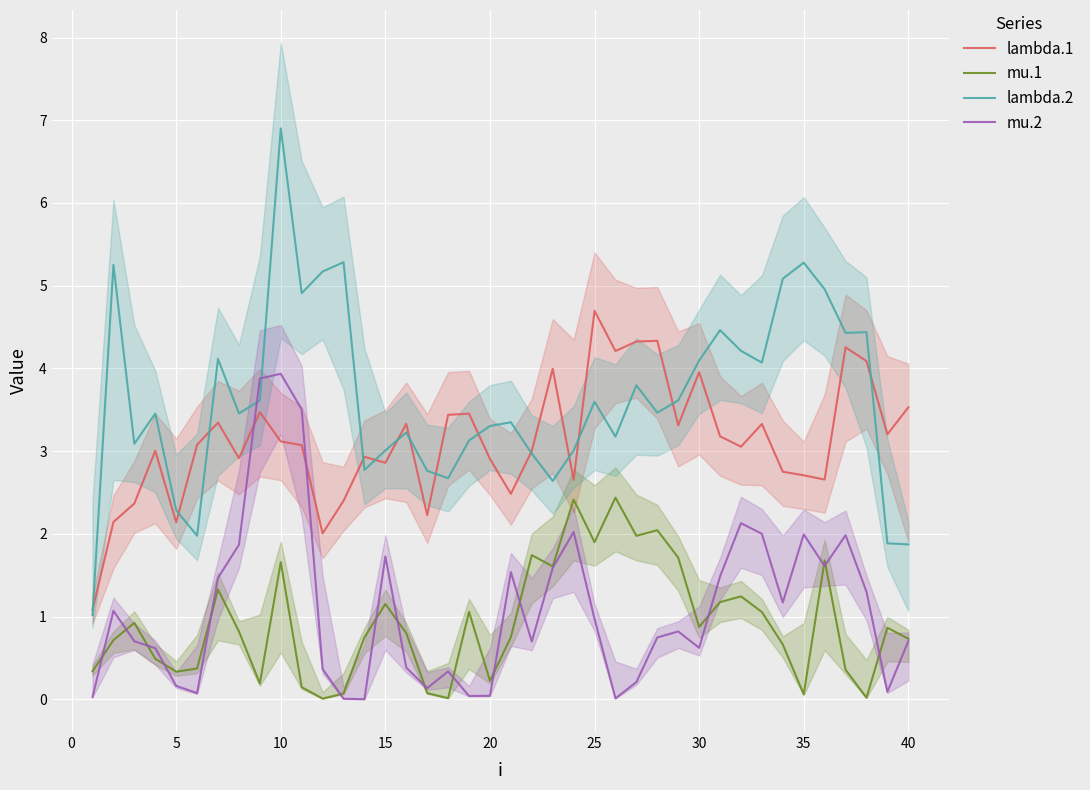

True or false: mu.1 and lambda.1 intersect in this chart.

False